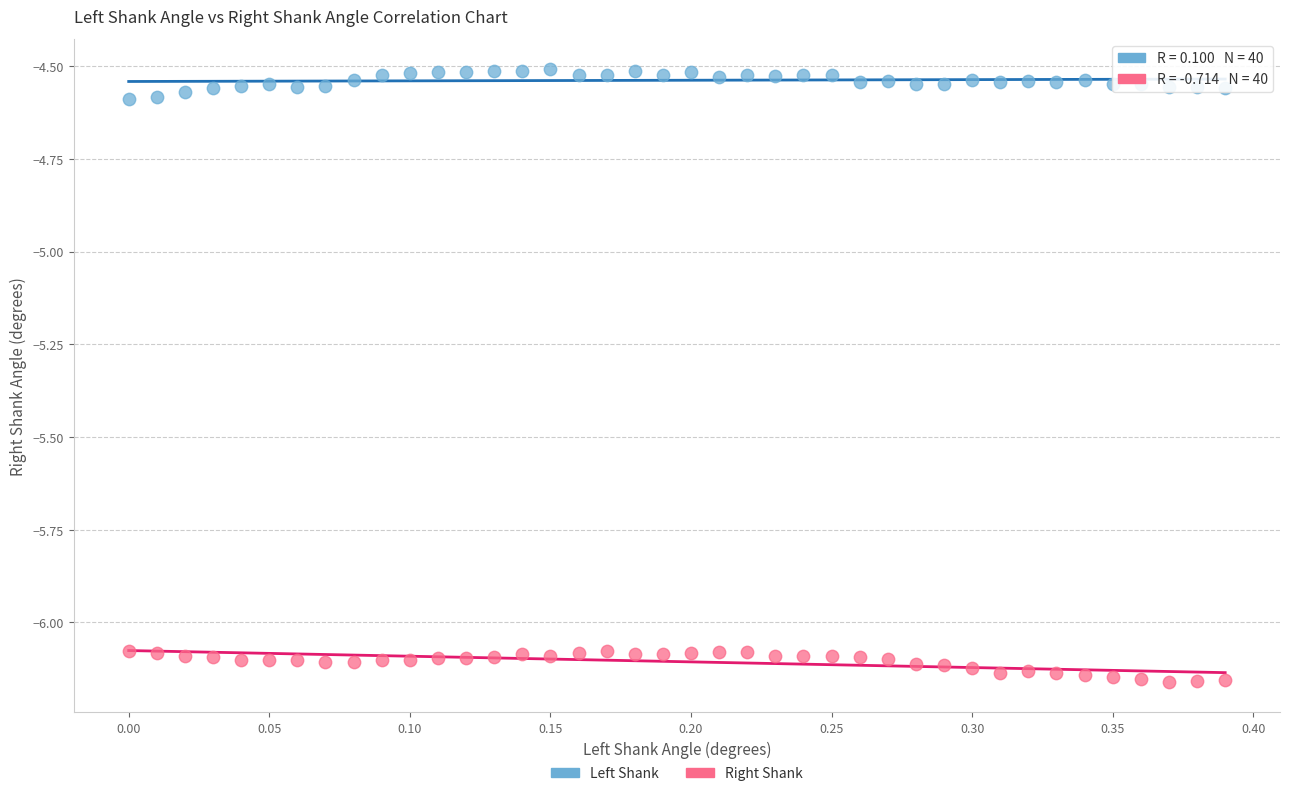

Across all data points, what is the range of X values (max minus min)?

0.4